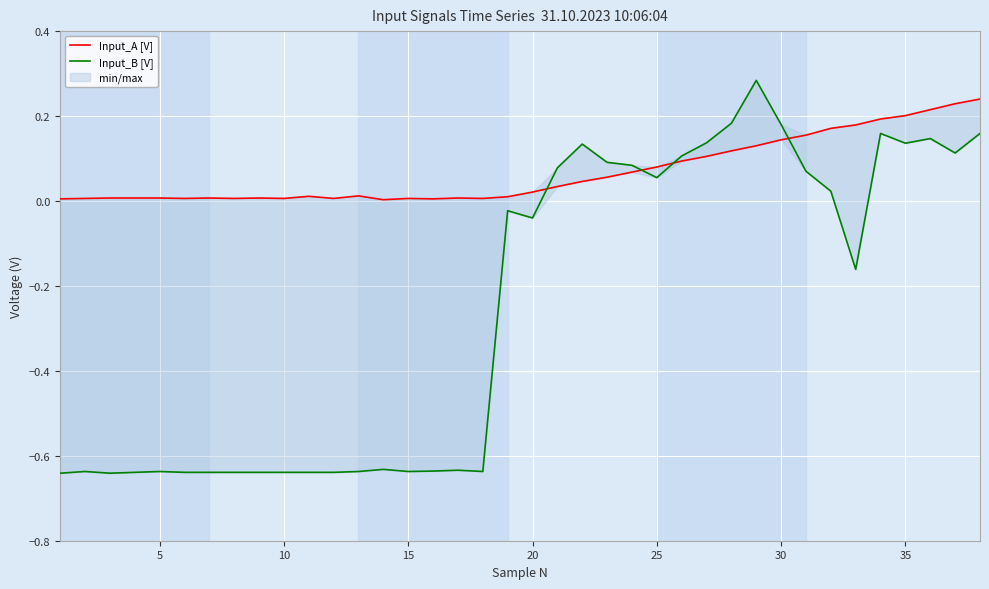

Is this an area chart (filled region under the line)?

No